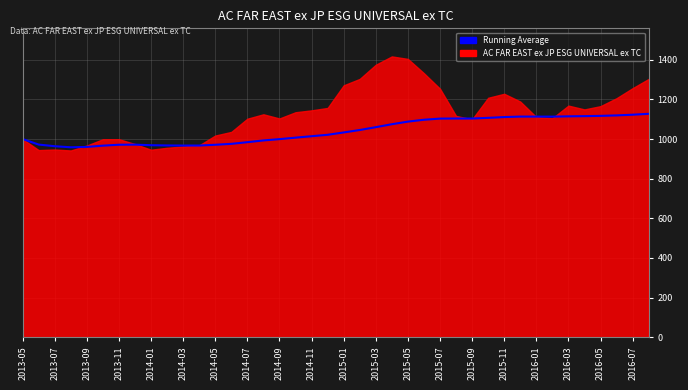

What is the value of the 30th point from the left?

1106.9